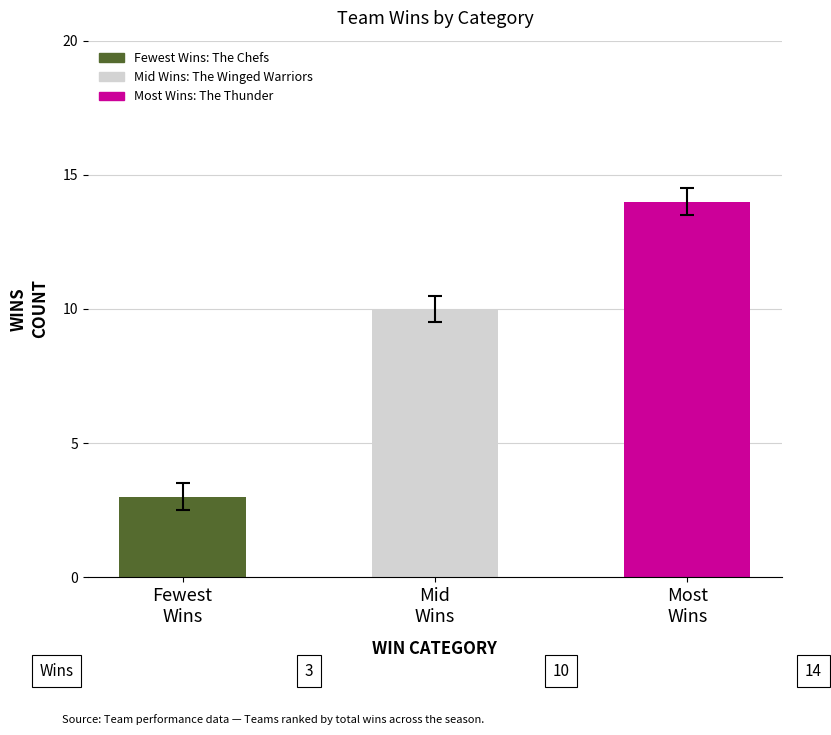

Between Most
Wins and Mid
Wins, which is larger?

Most
Wins